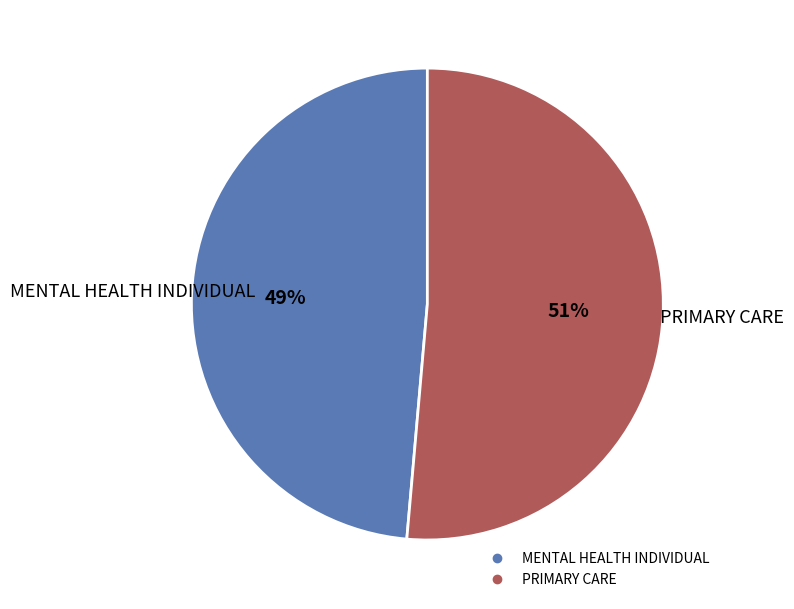

Which category has the biggest portion of the pie?

PRIMARY CARE